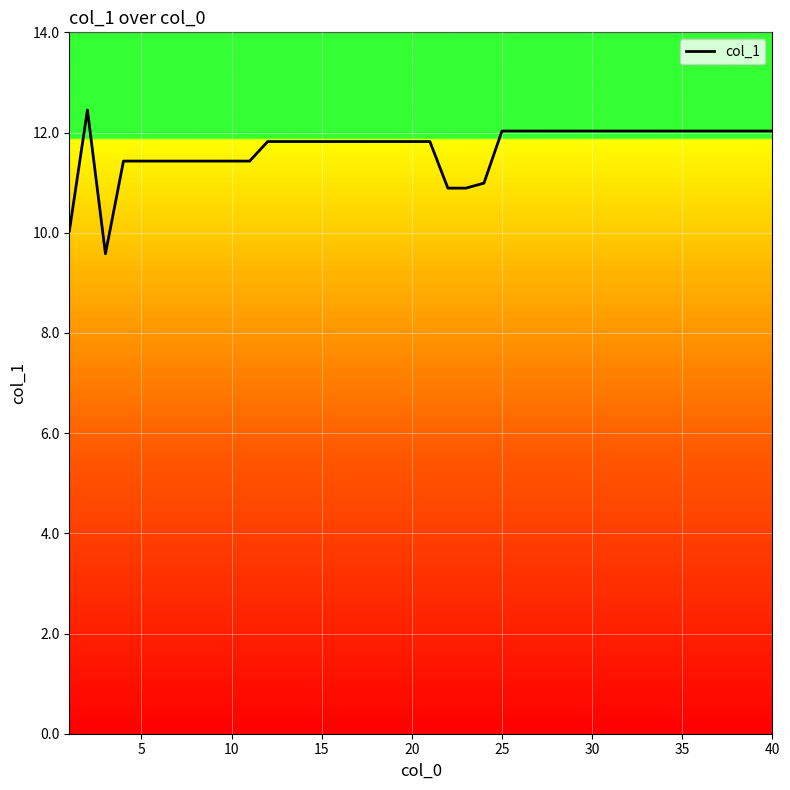

What is the difference between the maximum and minimum values?

2.9